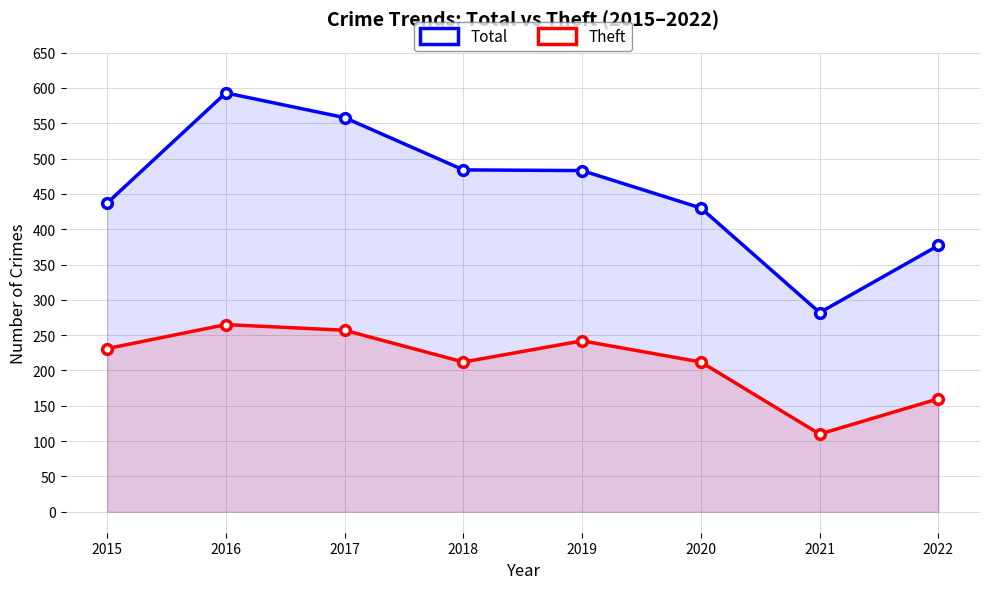

Is it true that Total equals 593 at 2016?

True